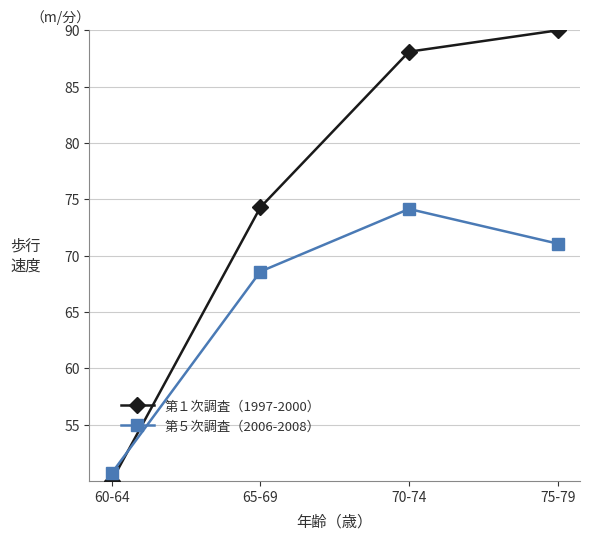

Does the chart display data point markers on the line(s)?

Yes